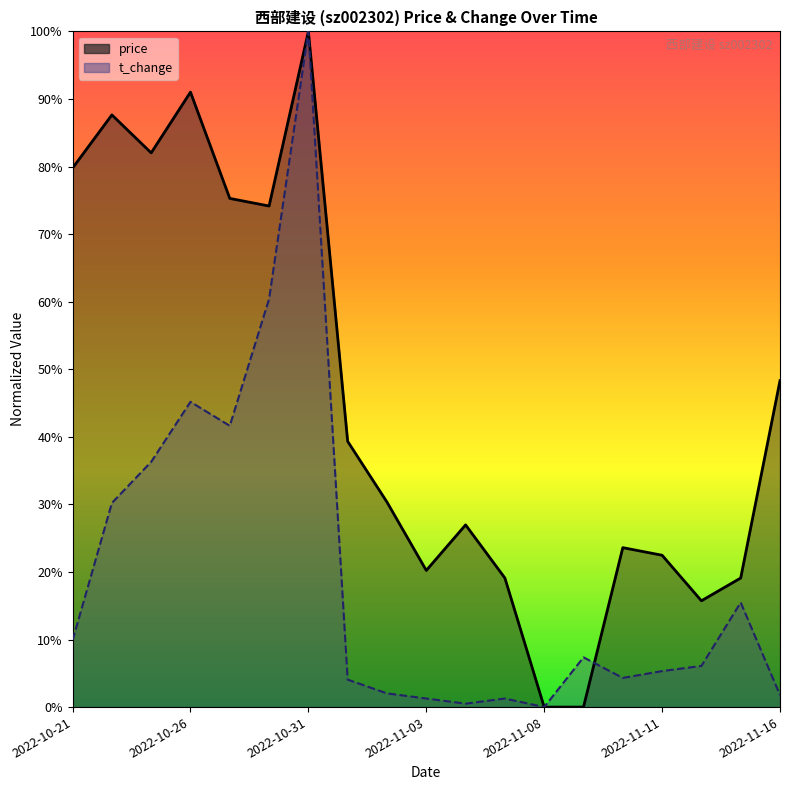

At 2022-10-25, list the series in order from smallest to largest.

t_change, price